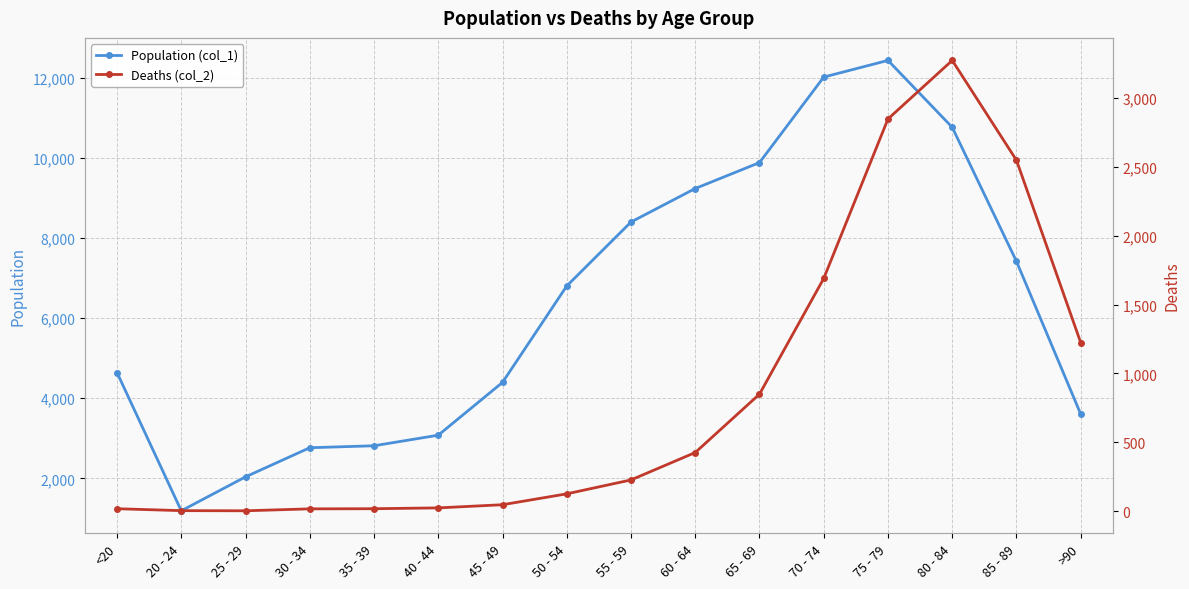

What is the label of the 2nd point from the left?

20 - 24